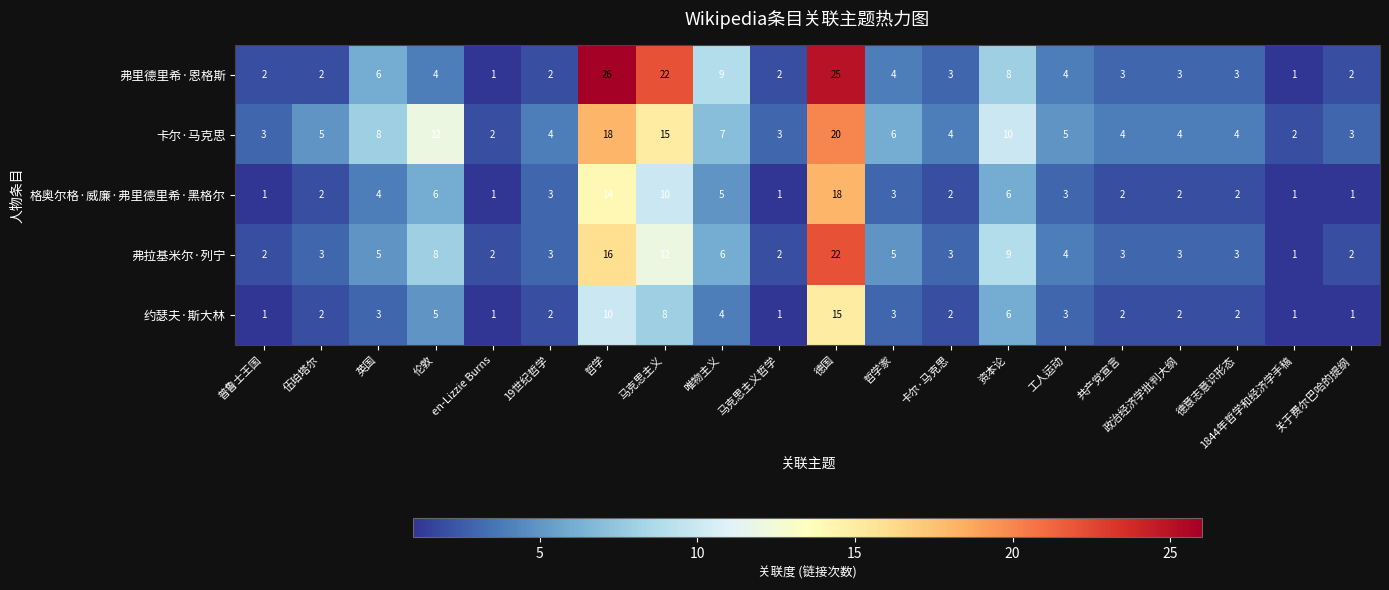

At which label is 弗里德里希·恩格斯 closest to 13?

唯物主义